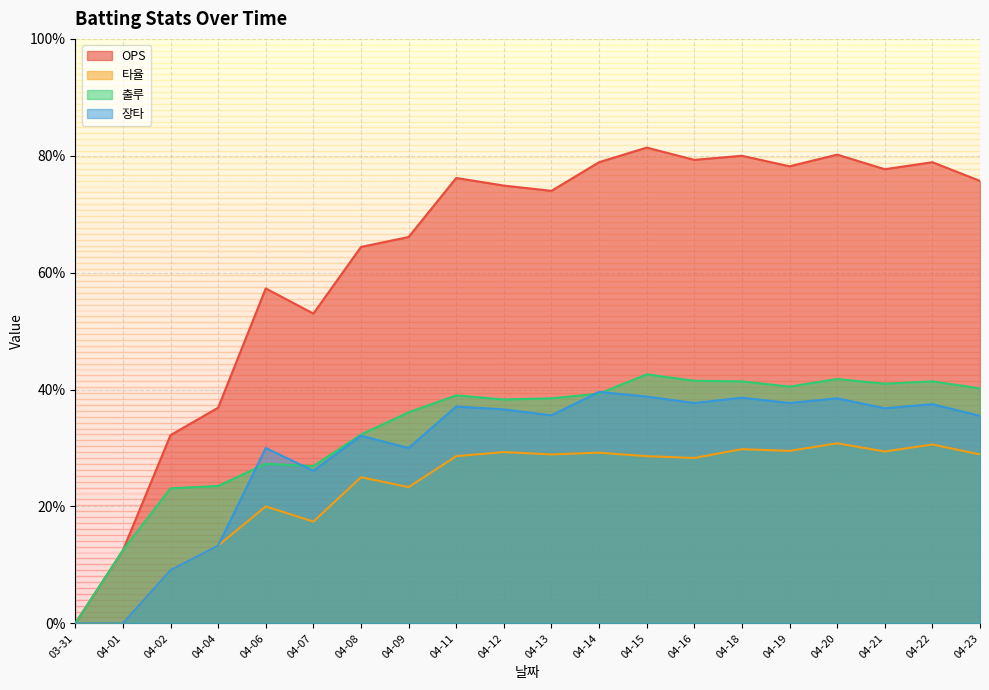

How many interior local peaks does the 타율 series have?

7